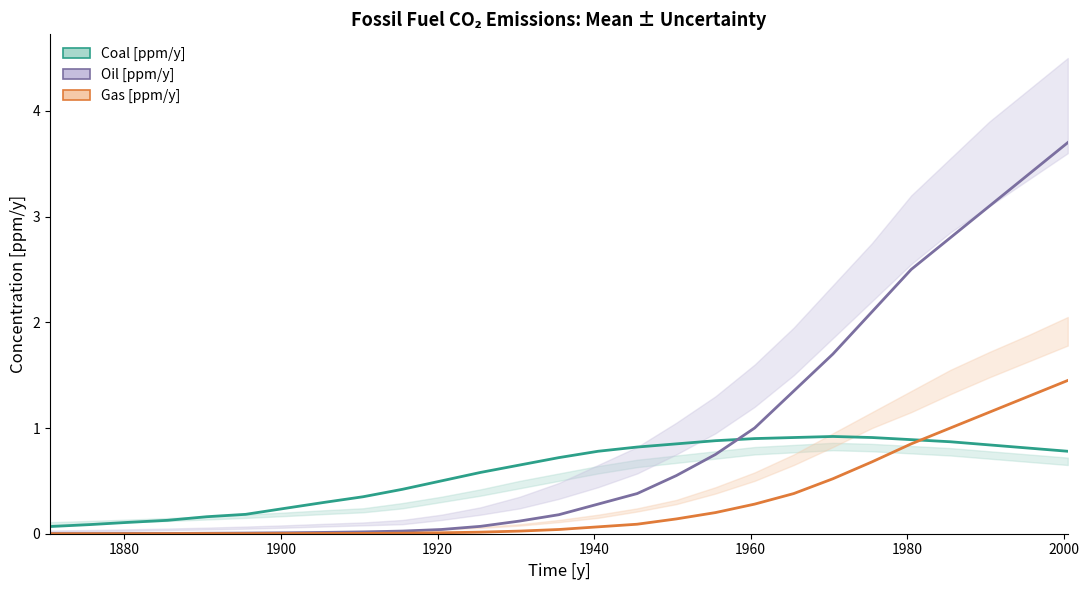

Reading right to left, list all the values displayed in this chart.

Coal mean [ppm/y]: 0.8	0.8	0.8	0.9	0.9	0.9	0.9	0.9	0.9	0.9	0.8	0.8	0.8	0.7	0.7	0.6	0.5	0.4	0.3	0.3	0.2	0.2	0.2	0.1	0.1	0.1	0.1
Oil mean [ppm/y]: 3.7	3.4	3.1	2.8	2.5	2.1	1.7	1.4	1.0	0.8	0.6	0.4	0.3	0.2	0.1	0.1	0.0	0.0	0.0	0.0	0.0	0.0	0.0	0.0	0.0	0.0	0.0
Gas mean [ppm/y]: 1.4	1.3	1.1	1.0	0.8	0.7	0.5	0.4	0.3	0.2	0.1	0.1	0.1	0.0	0.0	0.0	0.0	0.0	0.0	0.0	0.0	0.0	0.0	0.0	0.0	0.0	0.0